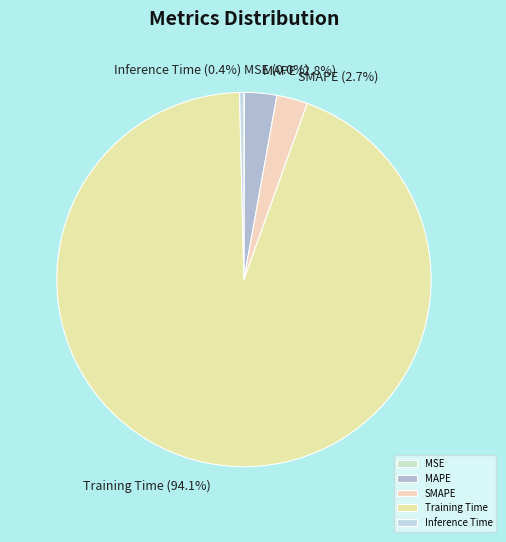

Which category has the biggest portion of the pie?

Training Time